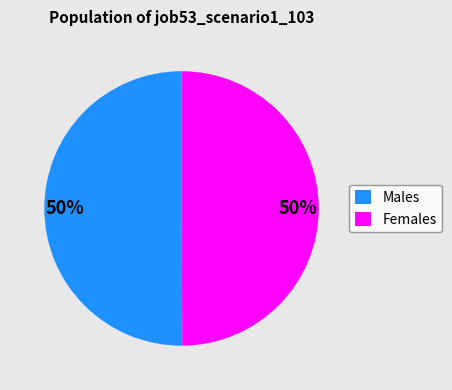

The Males slice represents 61% of the pie. True or false?

False